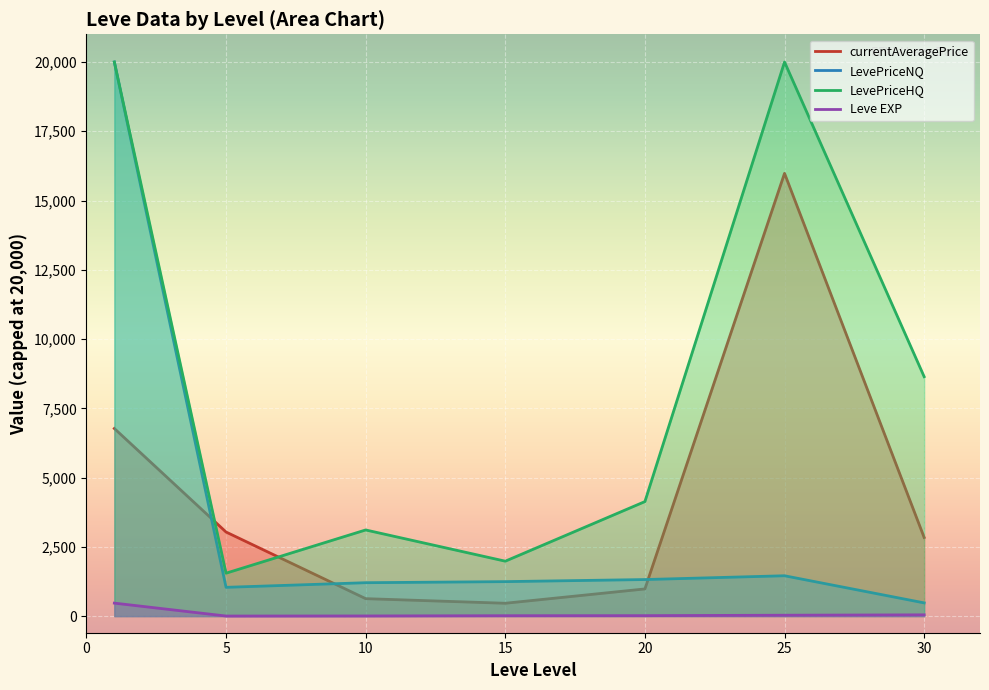

Where is the first local maximum for currentAveragePrice?

25